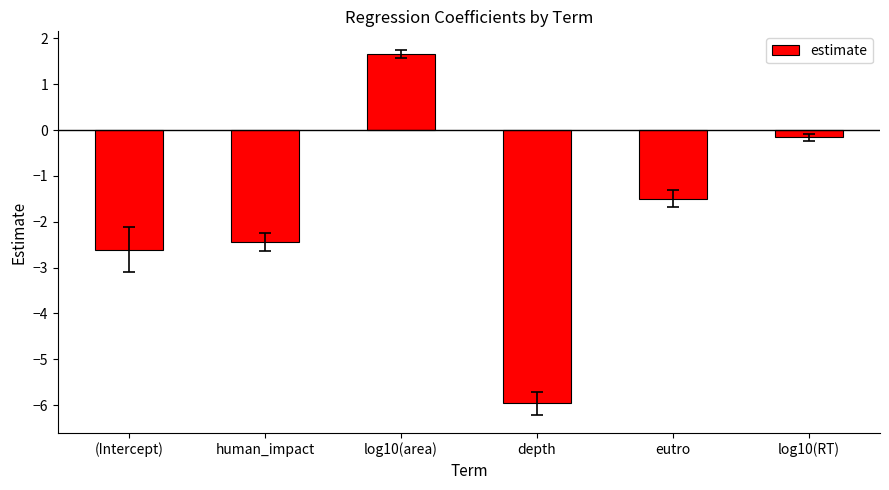

Reading left to right, list all the values displayed in this chart.

-2.6	-2.4	1.7	-6.0	-1.5	-0.2